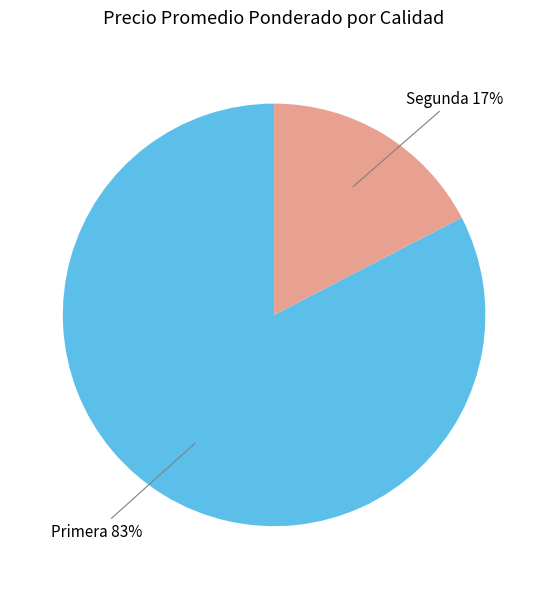

How many segments does this pie chart have?

2